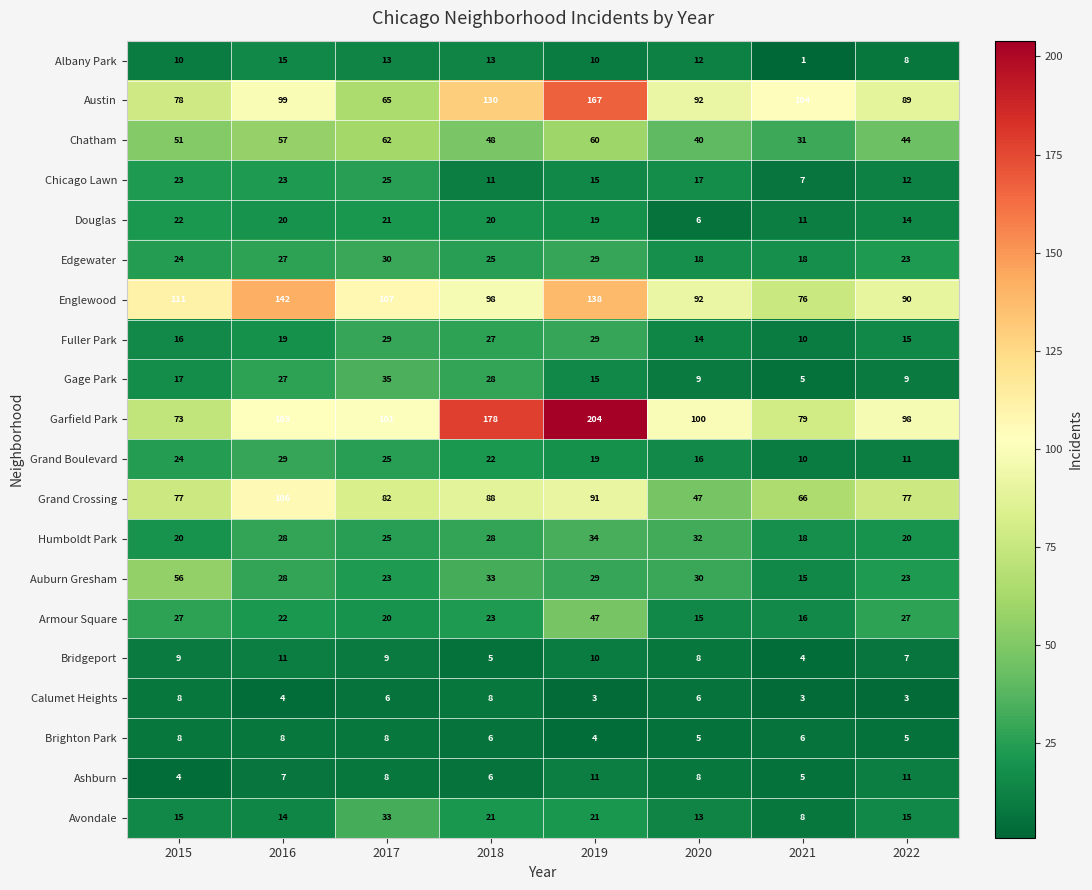

Which label corresponds to the largest value in the chart?

2019